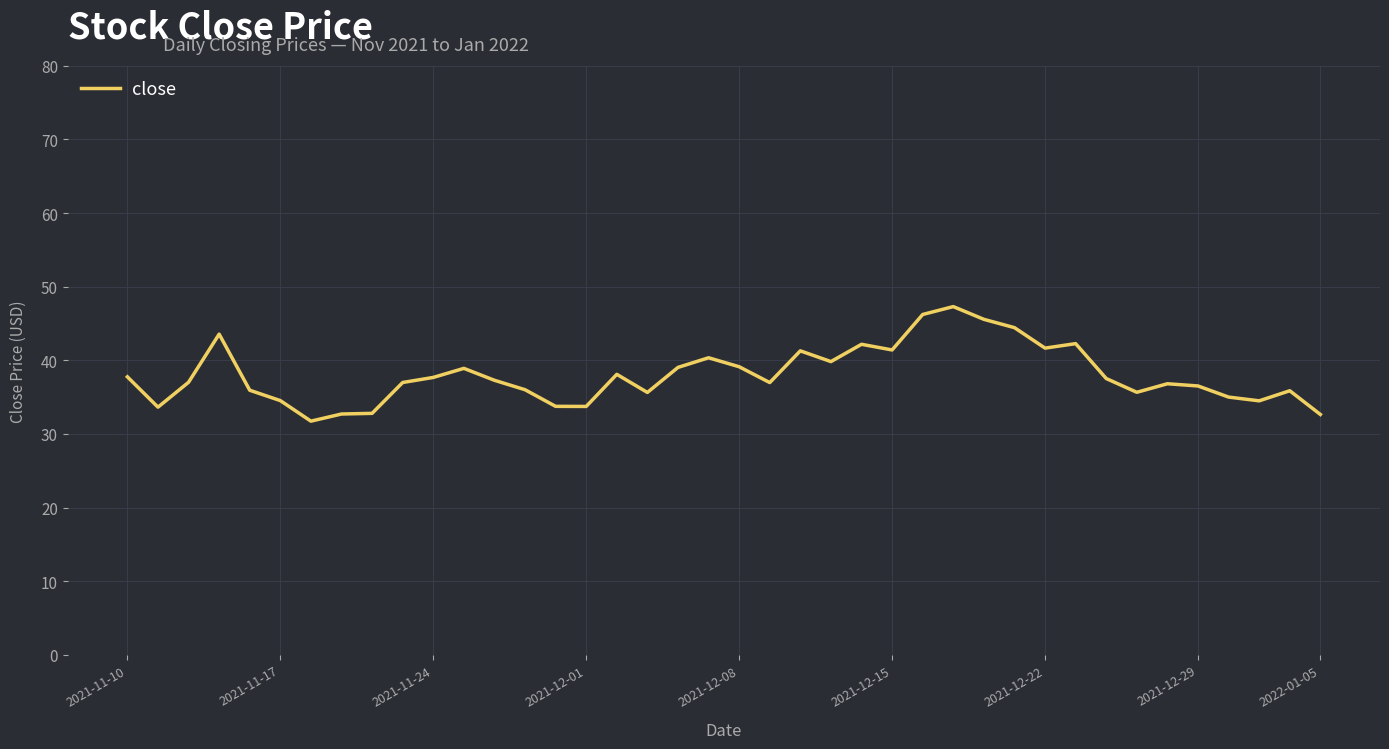

What is the smallest value displayed?

31.7